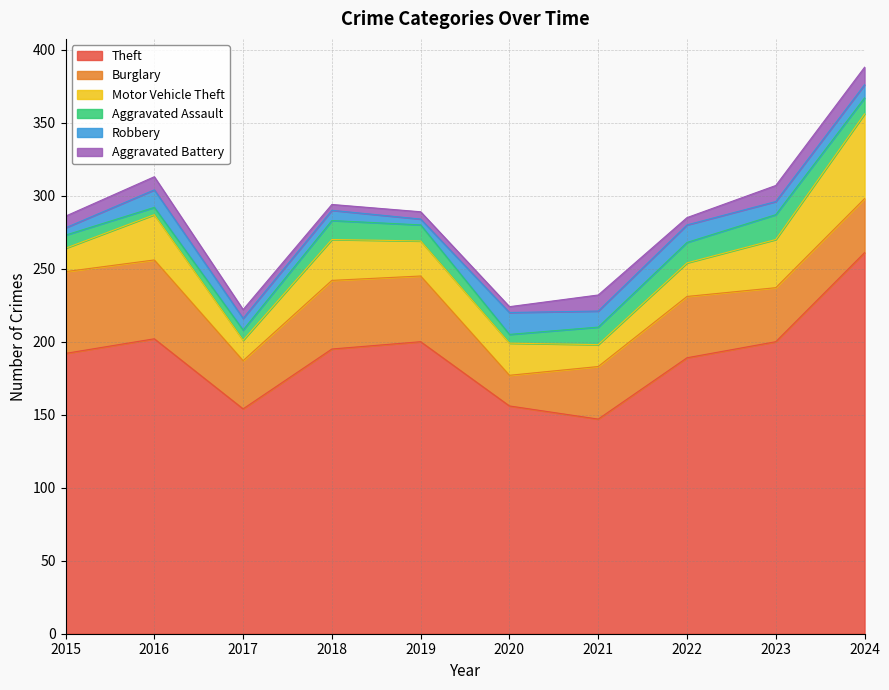

True or false: Aggravated Assault and Burglary intersect in this chart.

False